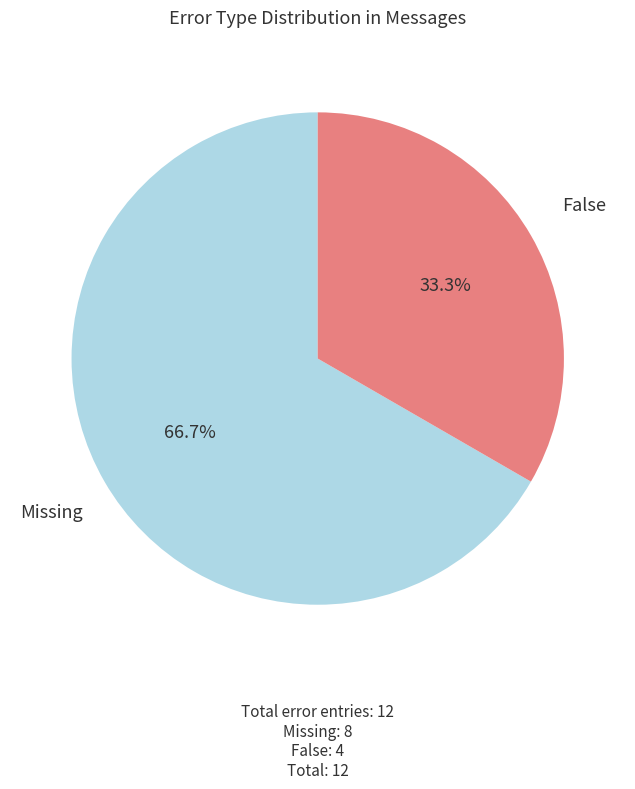

To the nearest percent, what is the combined percentage of False and Missing?

100%